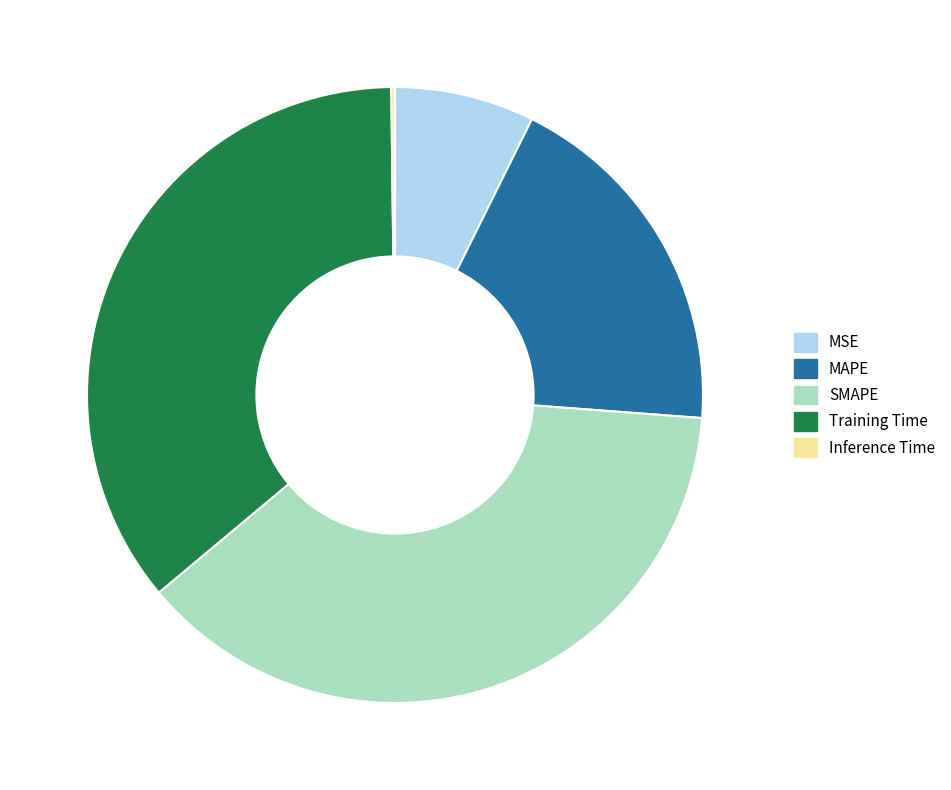

Is it true that MSE is 1% of the pie?

False